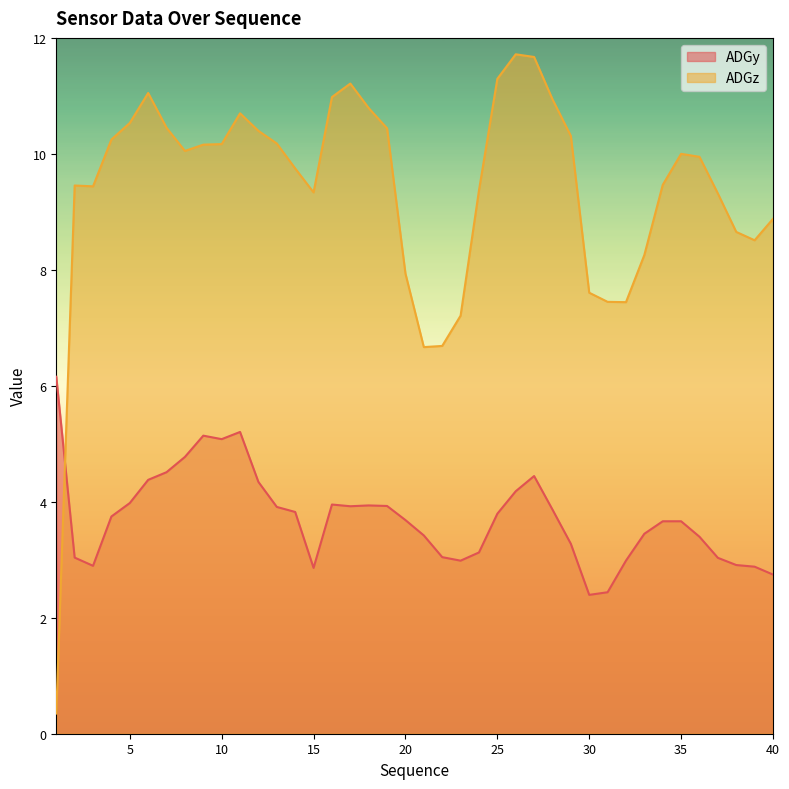

What is the lowest value of the ADGy series?

2.4